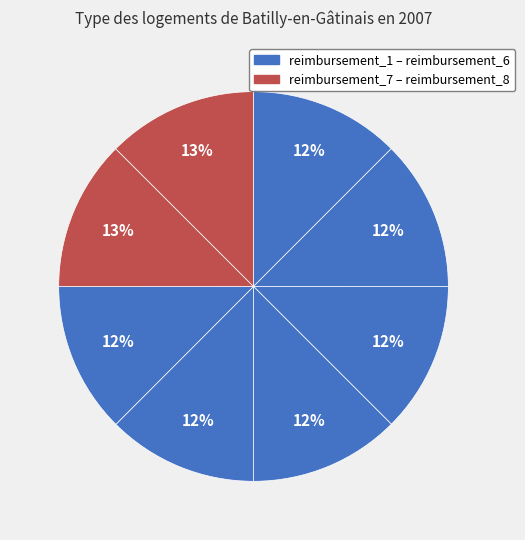

Count the number of slices in the pie.

8